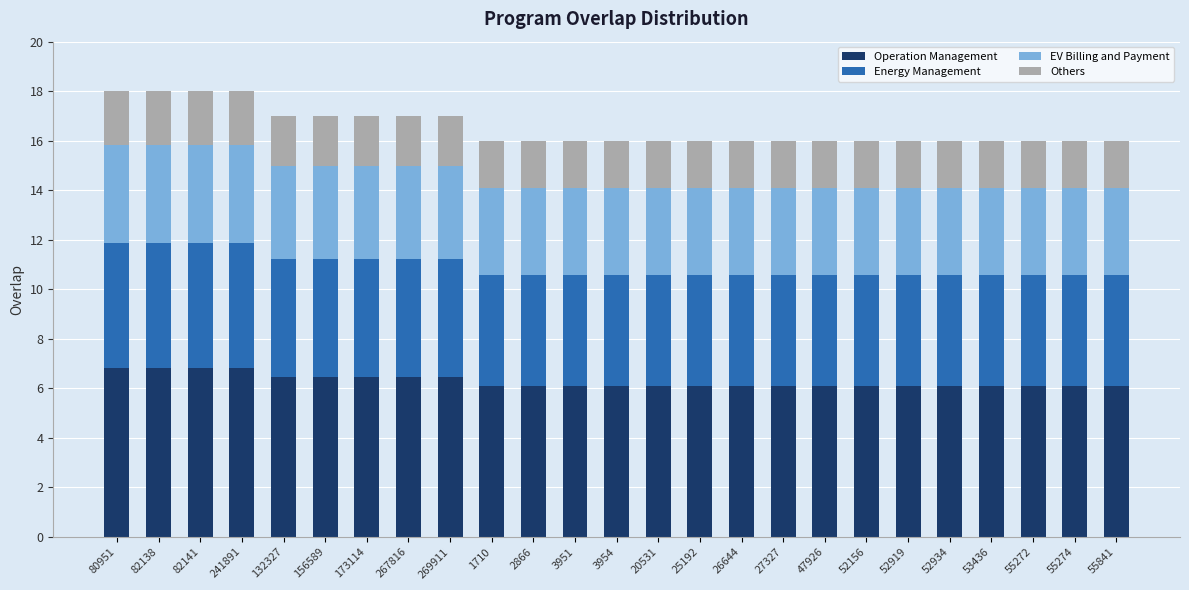

What is the total value across all series at 26644?

16.0